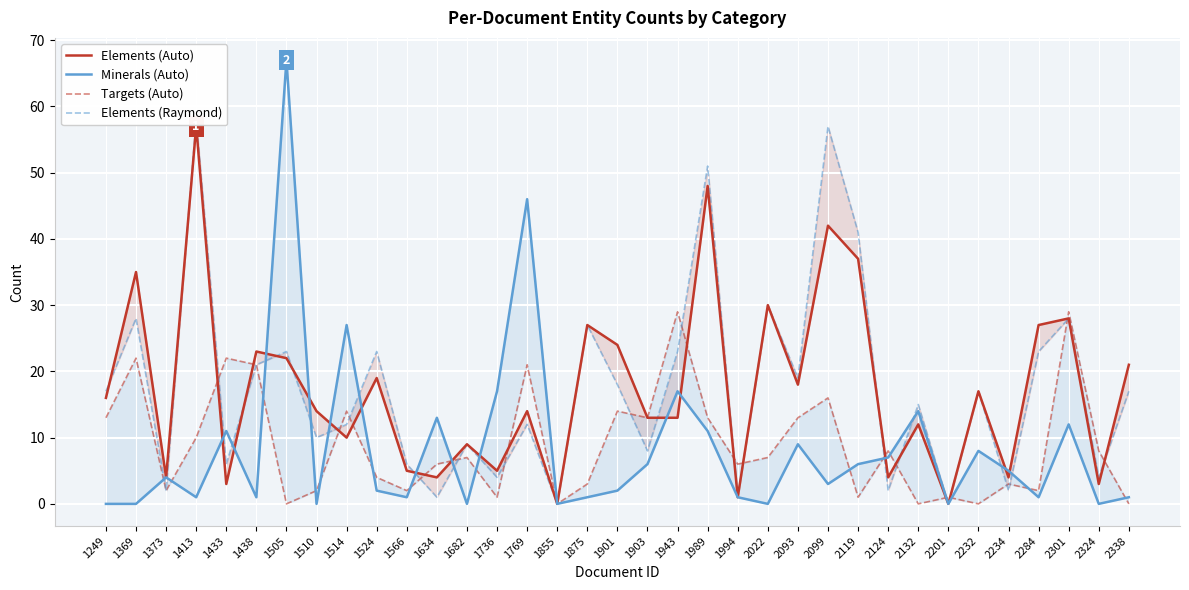

The value of Elements (Raymond) at 1634 is 2. True or false?

False